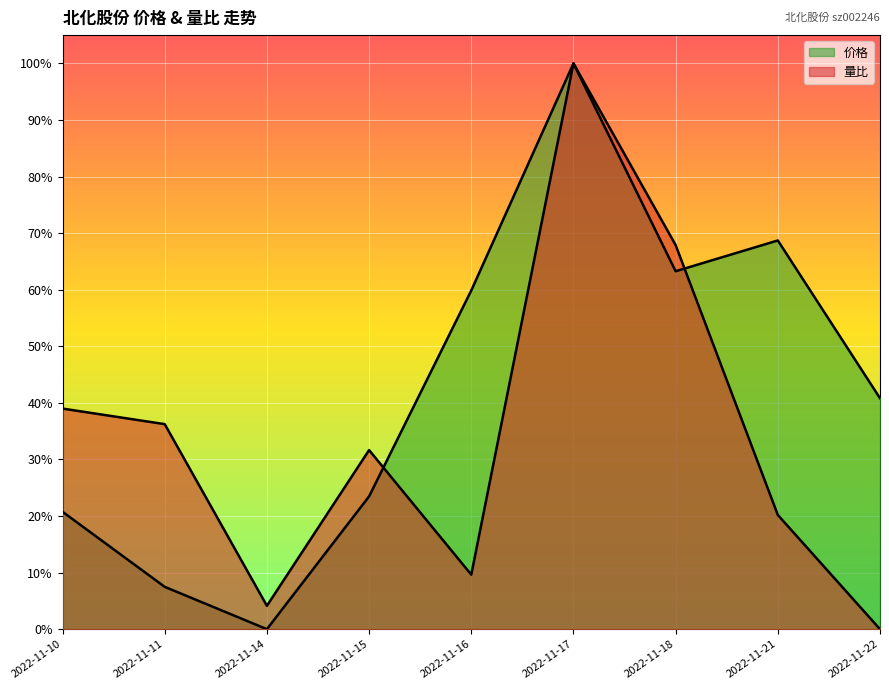

What is the average value of the 量比 series?

0.3